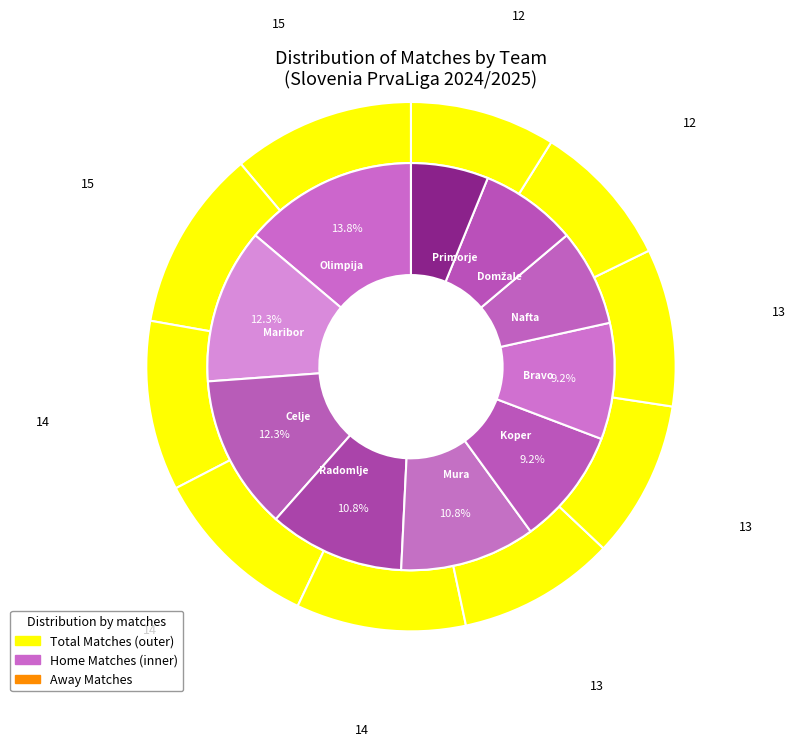

Which has a higher value, Domžale or Olimpija?

Olimpija